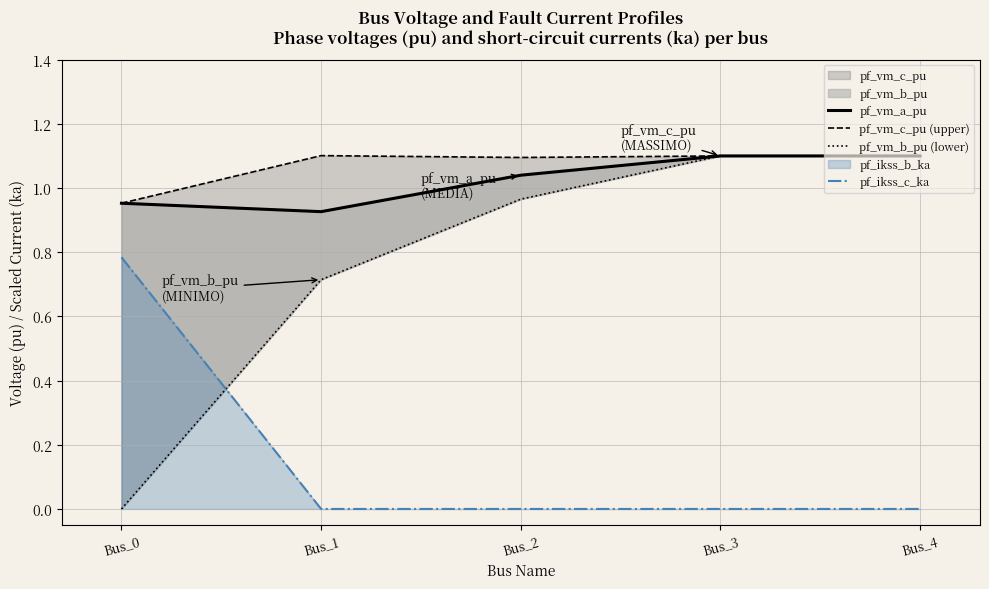

Which category has the highest value in the pf_ikss_c_ka series?

Bus_0